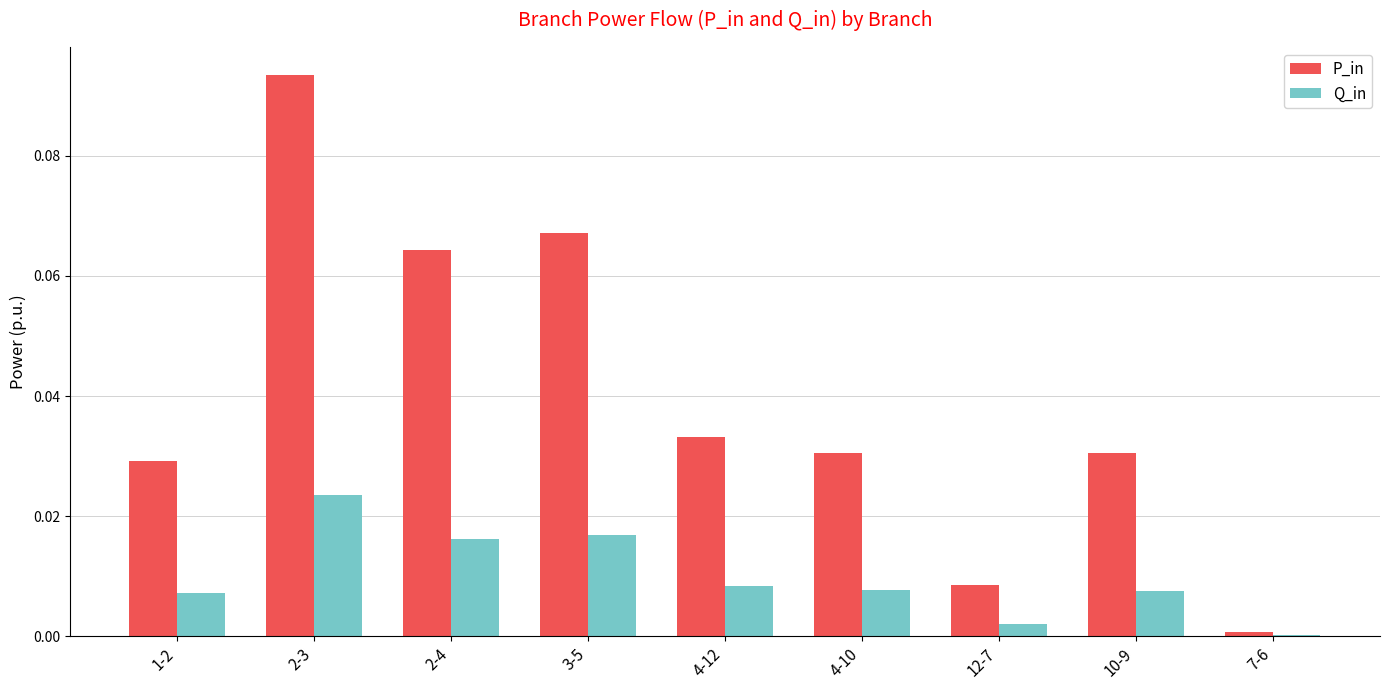

At which category is the sum across all series the highest?

2-3